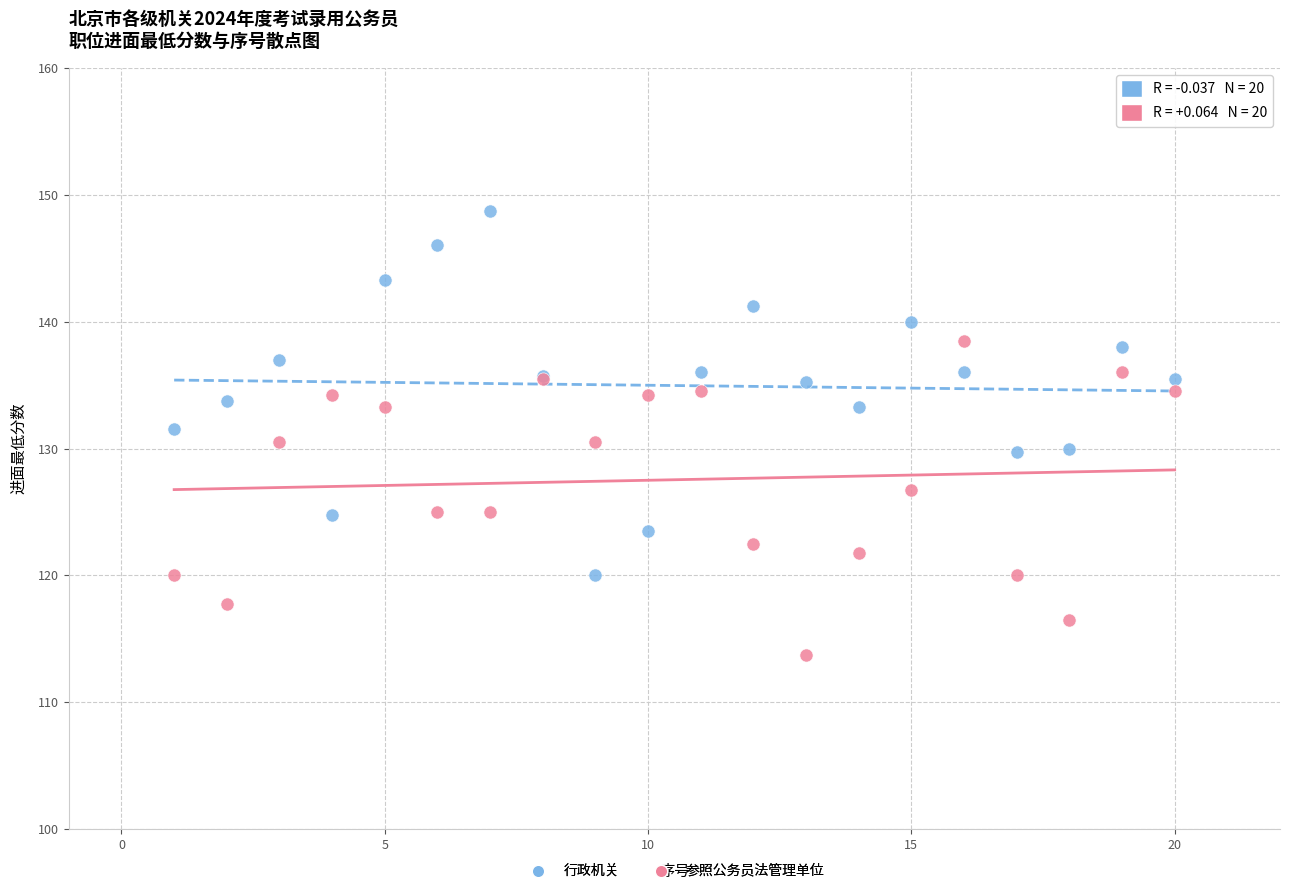

What is the X range (max minus min) for the scatter plot?

19.0